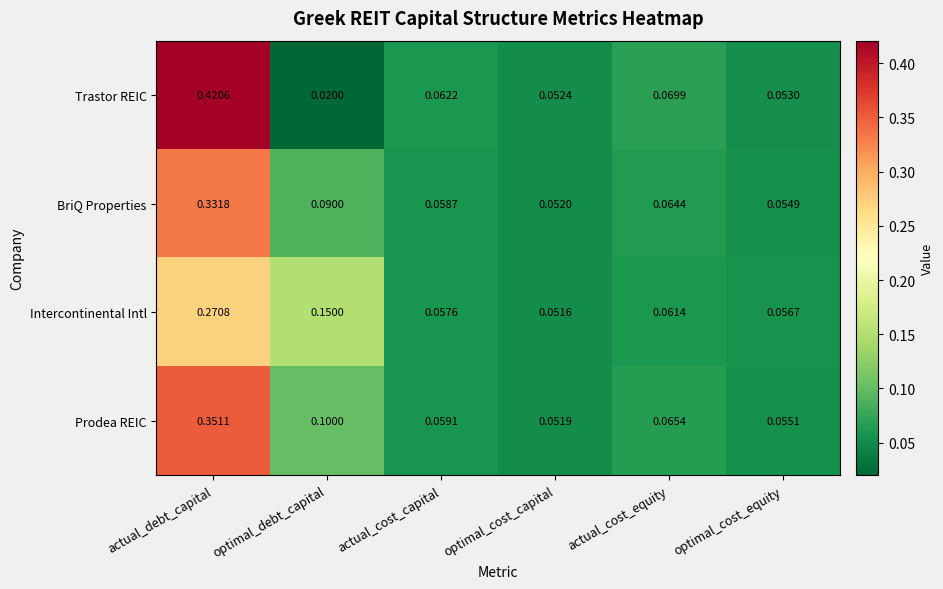

What is the spread (max minus min) of values at actual_debt_capital?

0.1